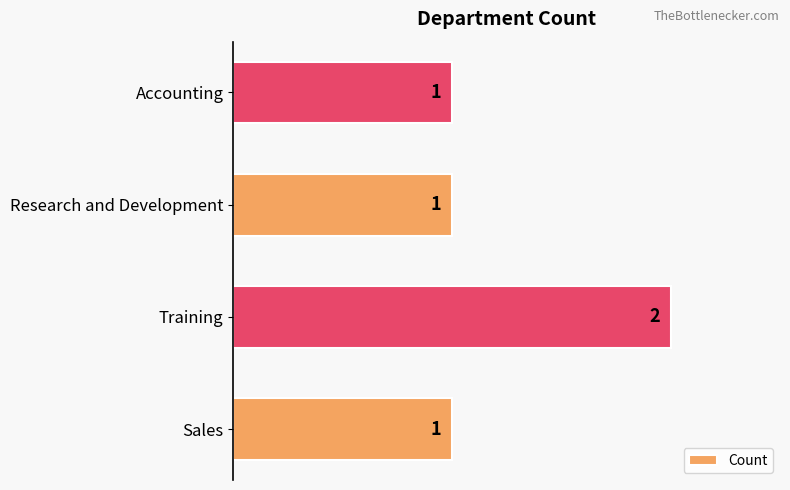

True or false: the data shows 1 at Research and Development.

True